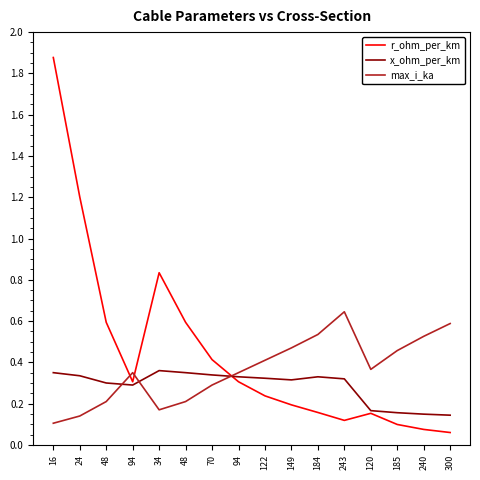

Which category has the lowest value across all series?

300